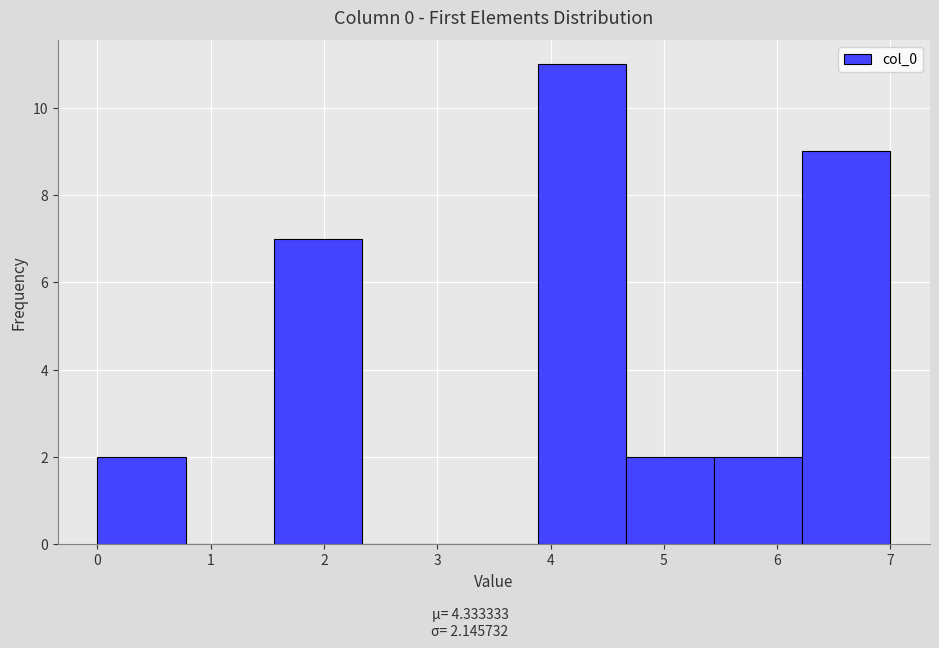

What is the height of the bar covering 3.9 to 4.7 on the x-axis? Neither the bar edges nor the heights are printed on the chart, so give them approximately, as read against the axes.

11